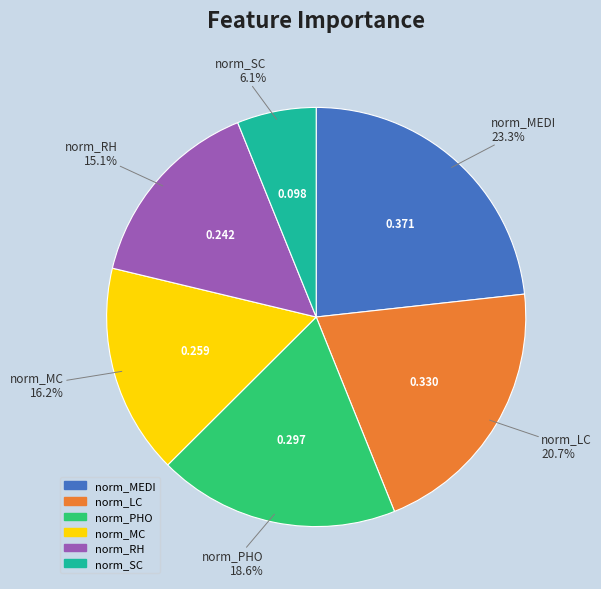

To the nearest percent, what is the average slice percentage?

17%